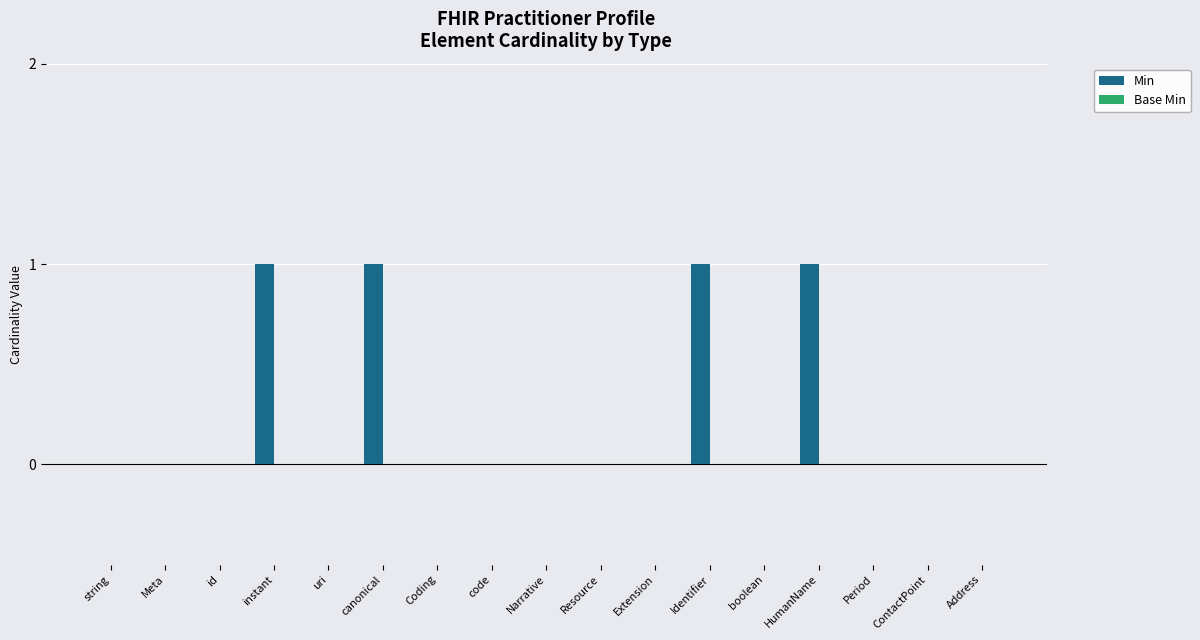

What is the sum of all values?

4